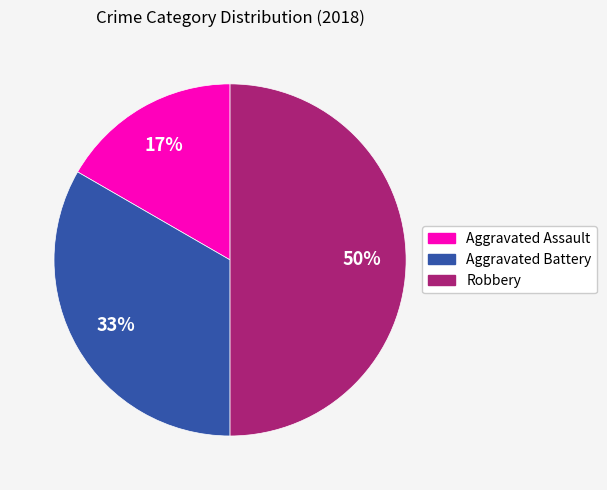

What is the largest slice in the pie chart?

Robbery